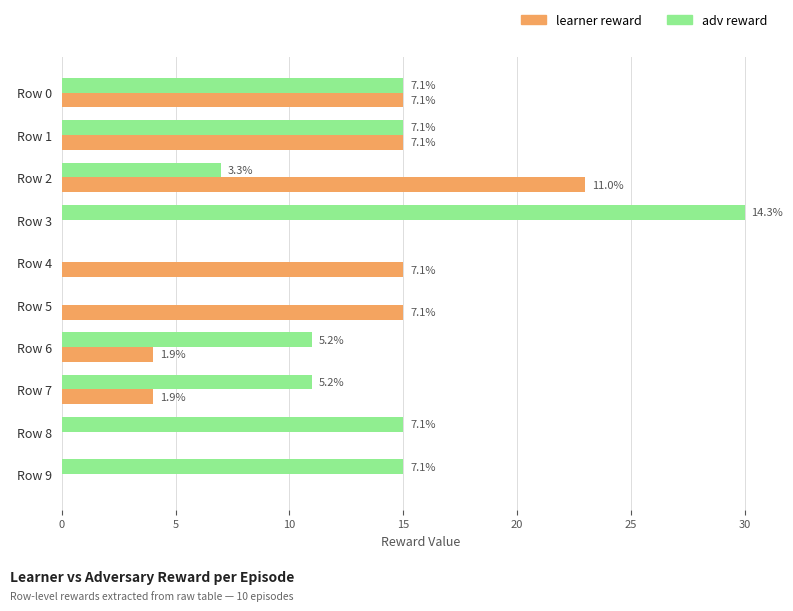

What are all the series names shown in the legend?

learner reward, adv reward